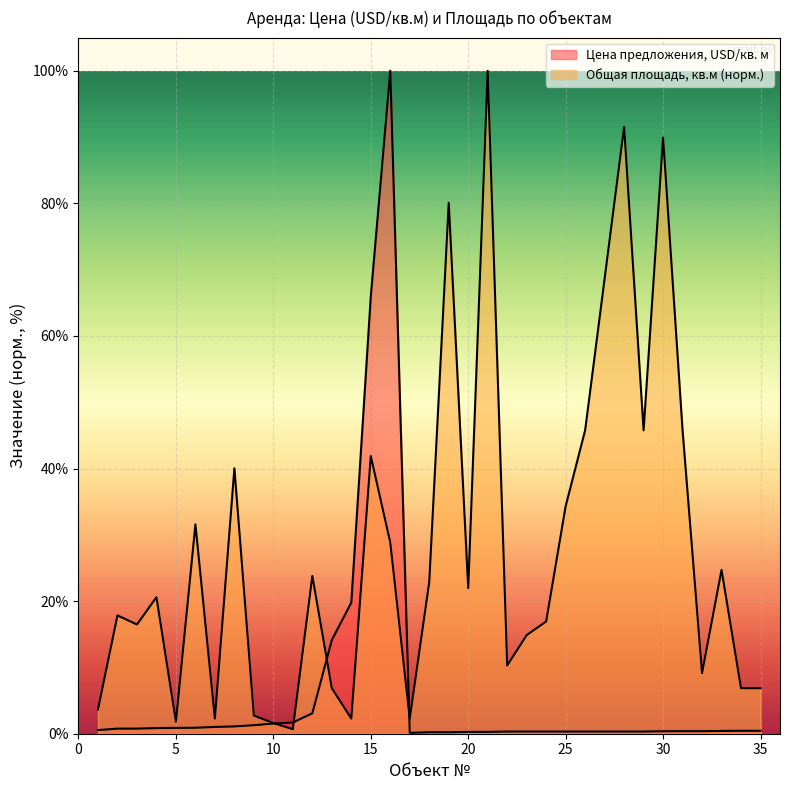

The value of Цена предложения, USD/кв. м at 25 is 0.3. True or false?

True